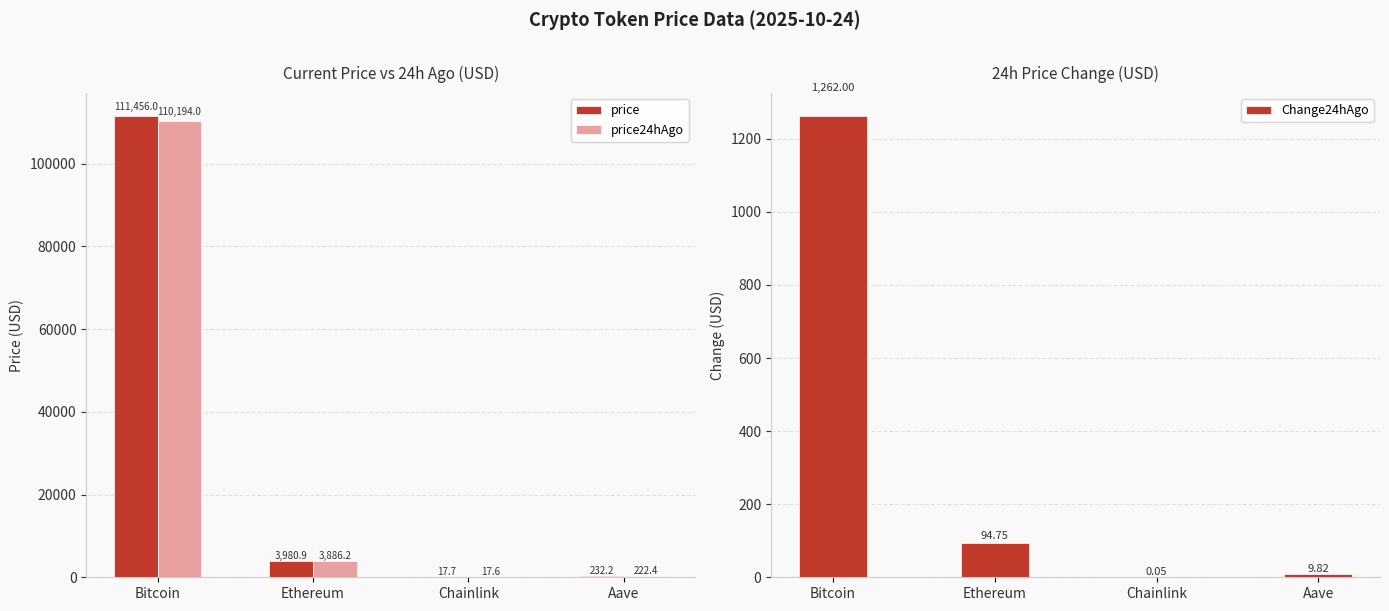

How many values in the price series exceed 3980?

2